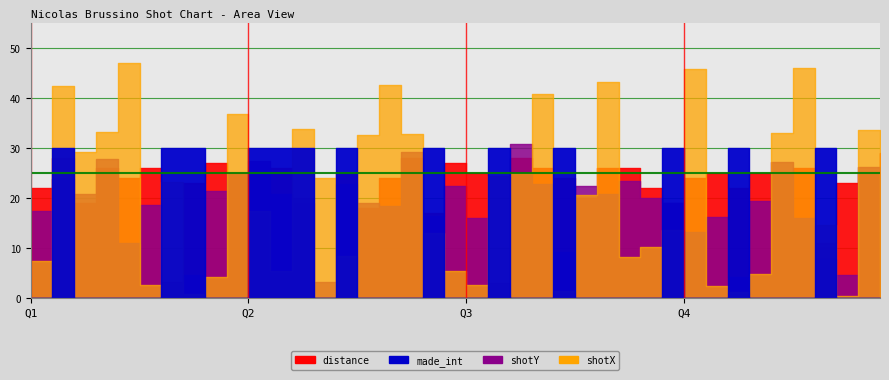

What is the average value of the distance series?

22.0